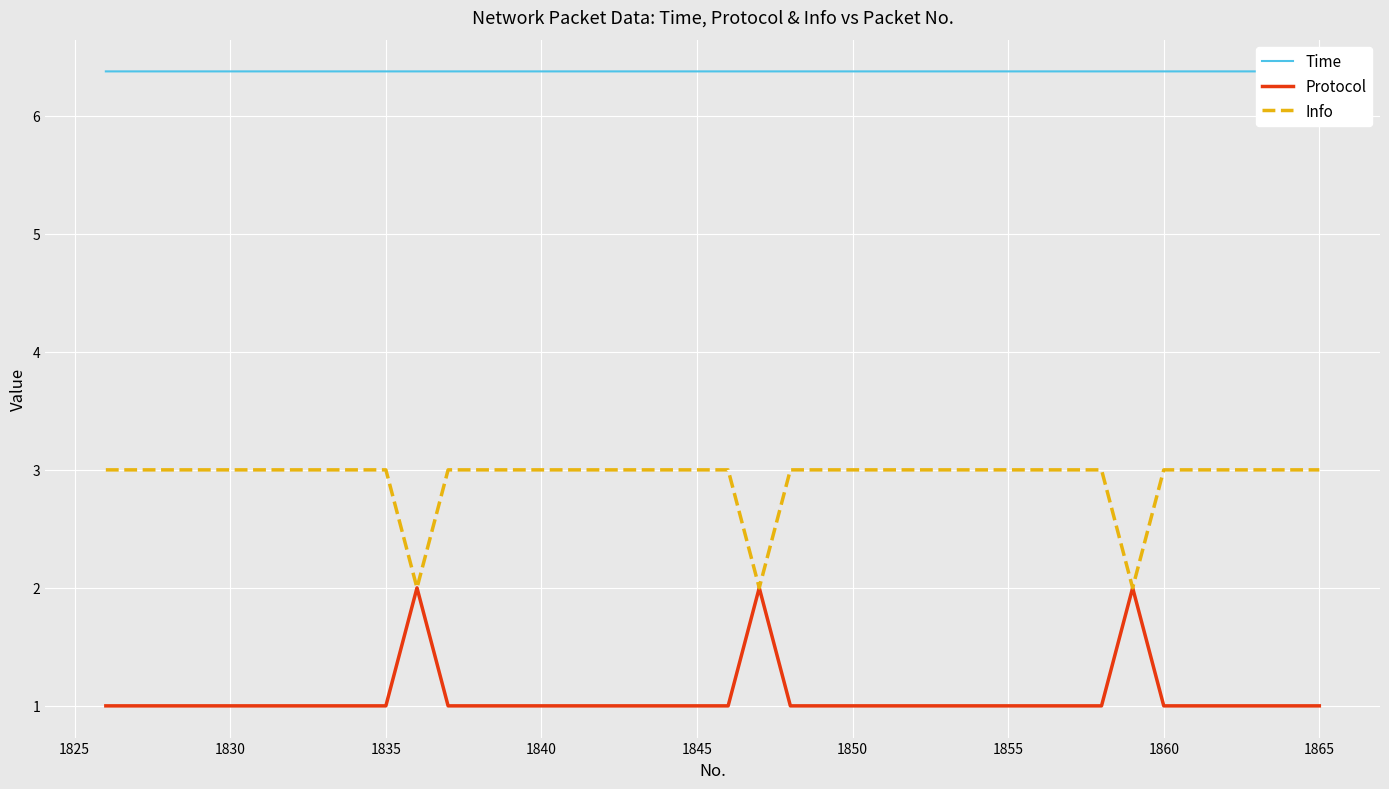

The value of Protocol at 1860 is 2. True or false?

False